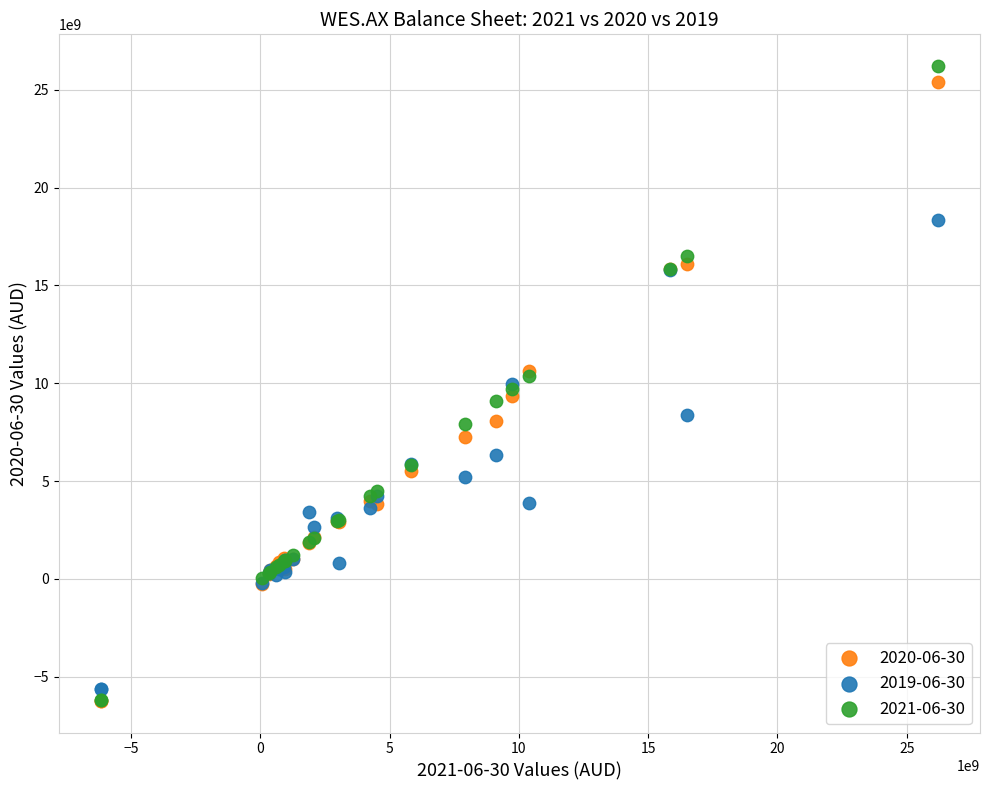

Which series contains the highest Y value?

2021-06-30